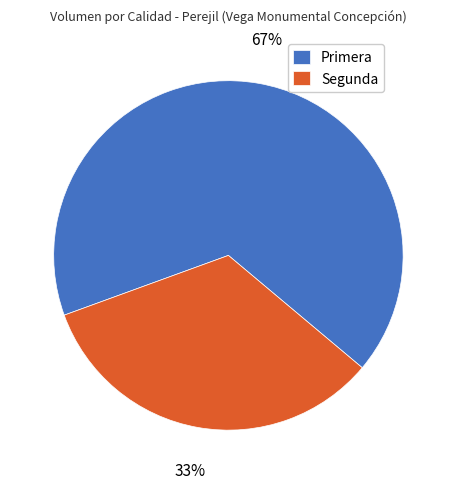

How many slices are in this pie chart?

2